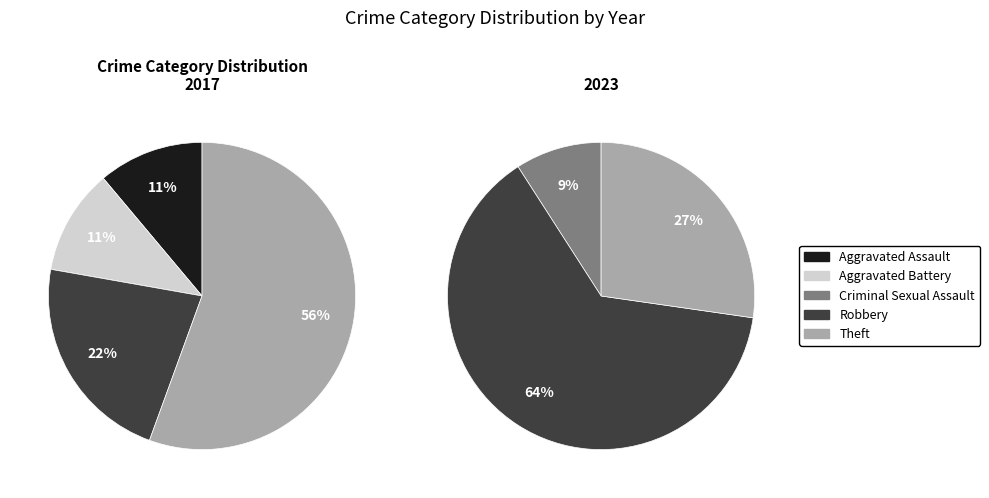

What portion of the pie excludes values_2017?

88.9%